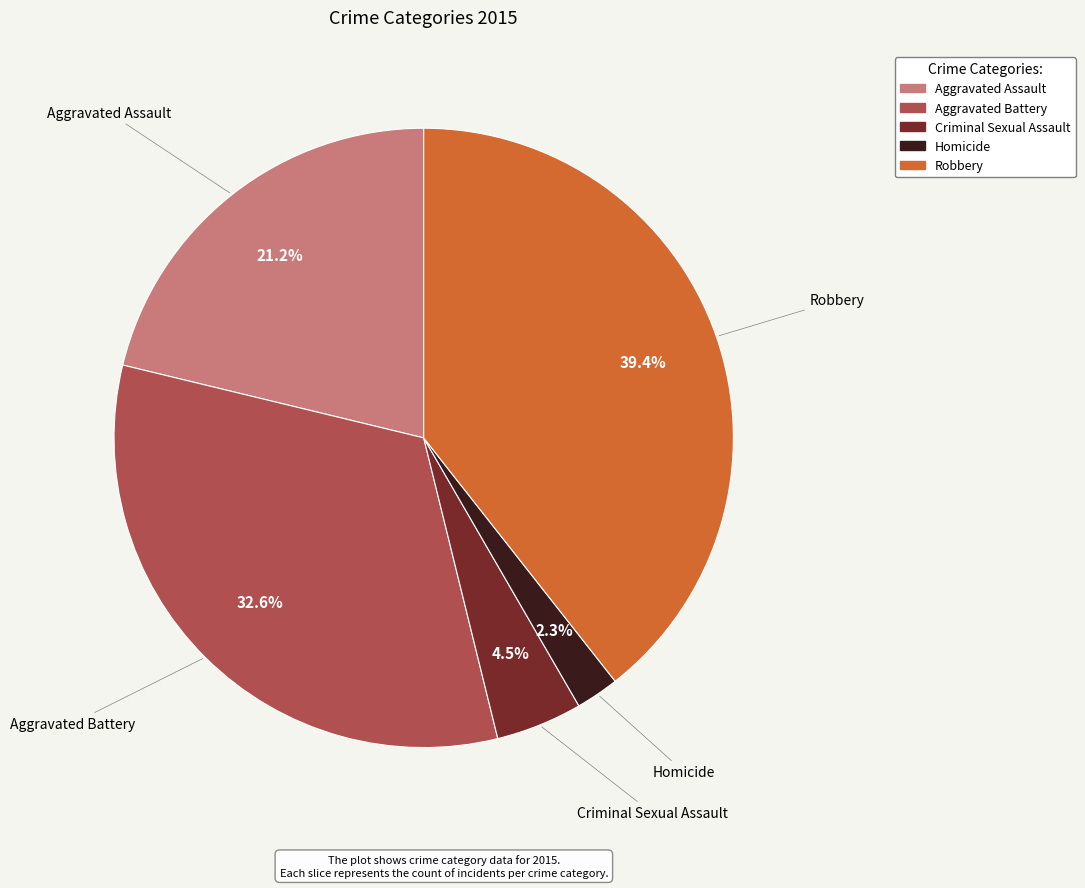

What percentage is the Homicide slice, to the nearest percent?

2%